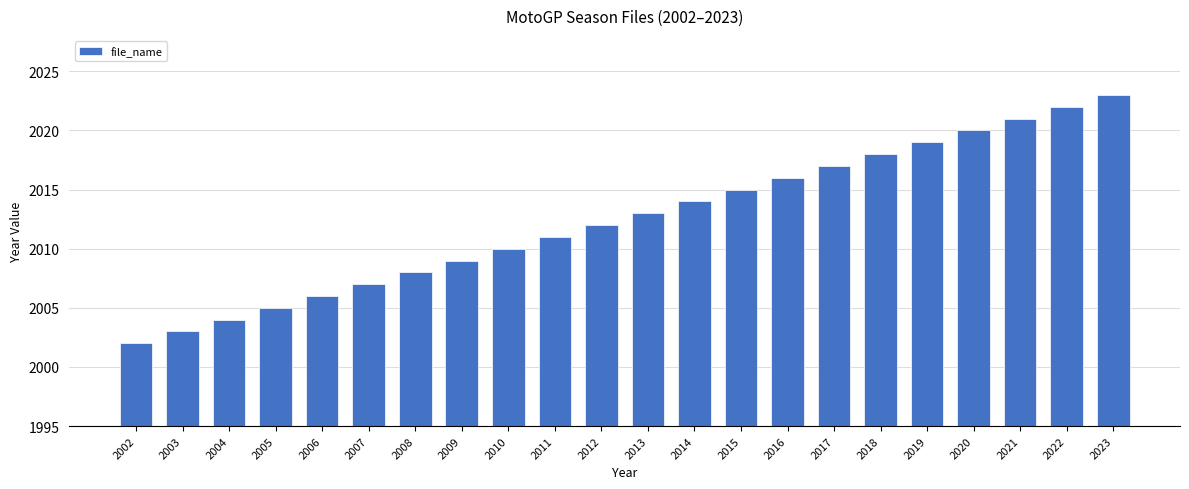

Reading left to right, transcribe all the data shown in this chart.

2002=2002	2003=2003	2004=2004	2005=2005	2006=2006	2007=2007	2008=2008	2009=2009	2010=2010	2011=2011	2012=2012	2013=2013	2014=2014	2015=2015	2016=2016	2017=2017	2018=2018	2019=2019	2020=2020	2021=2021	2022=2022	2023=2023